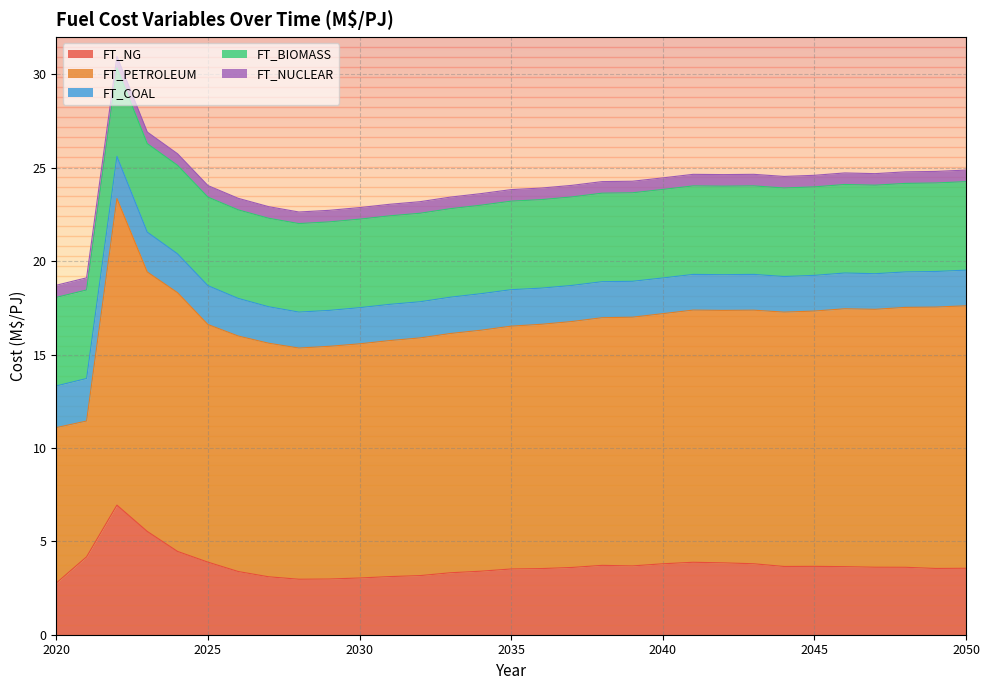

True or false: FT_NUCLEAR has a value of 0.9 at 2023.

False